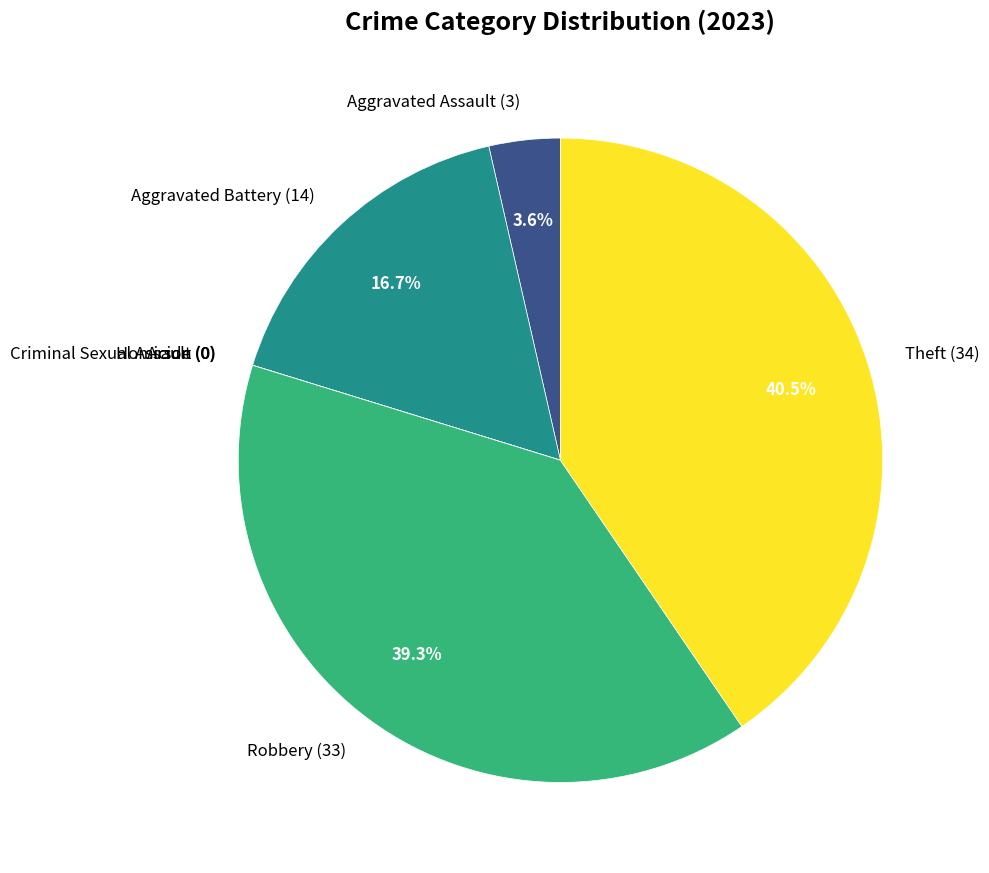

Approximately how many times larger is the value at Robbery (33) compared to Theft (34)?

1.0